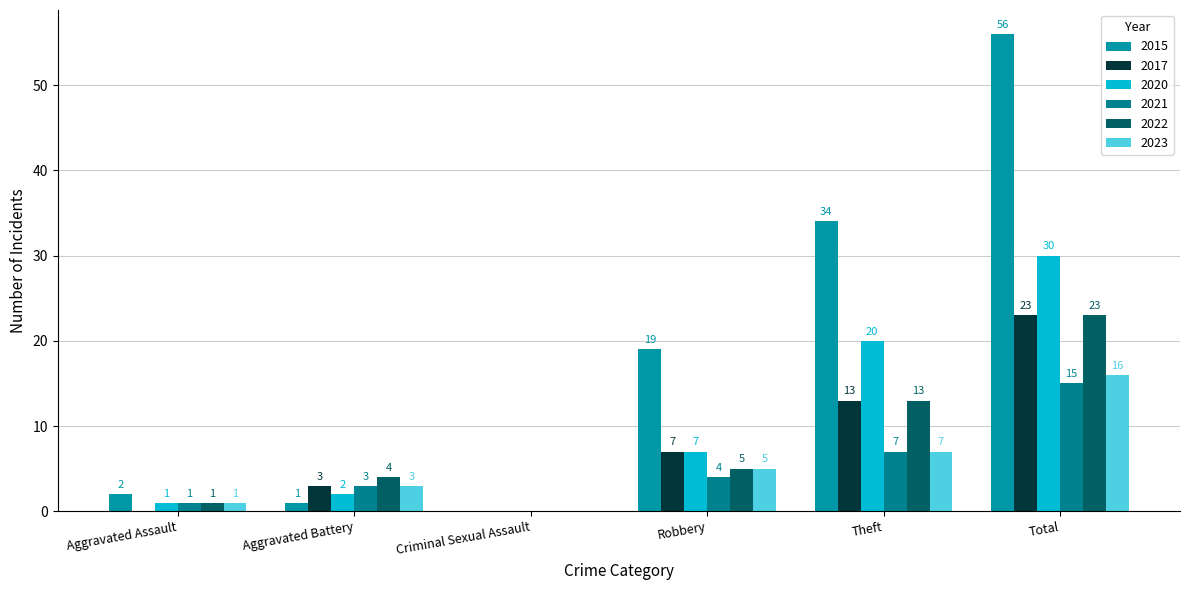

Does the chart contain stacked bars?

No